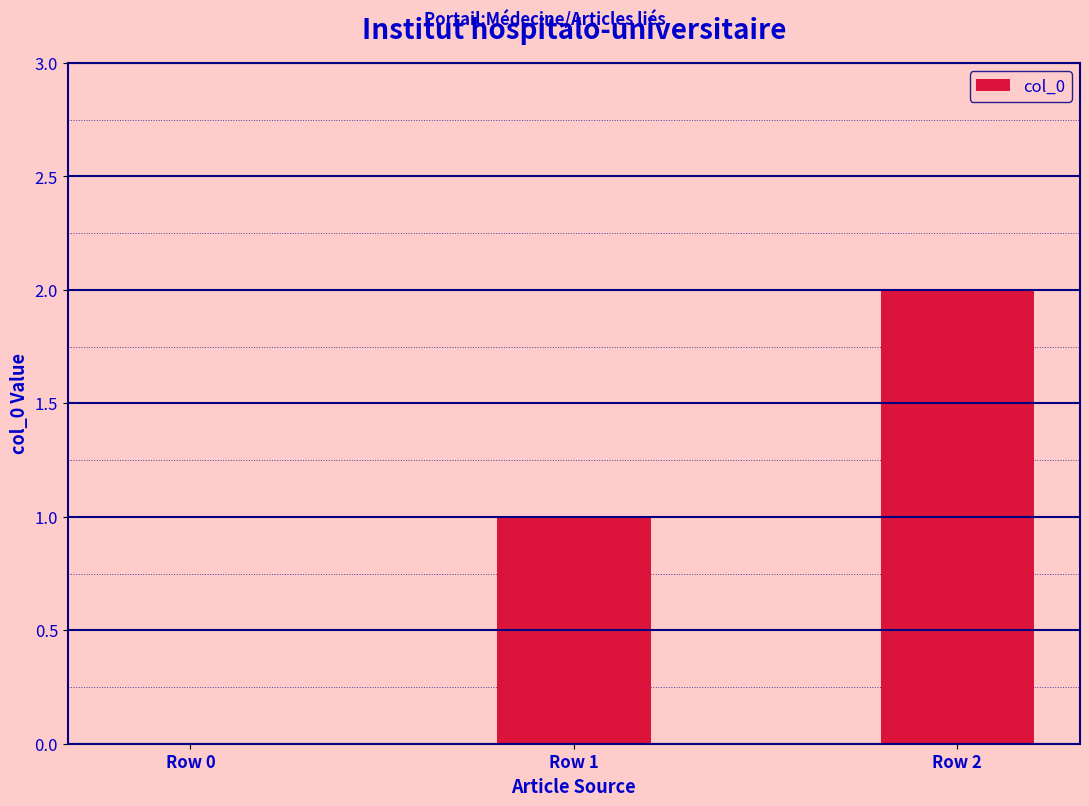

Count the values in the range 0 to 2.

3